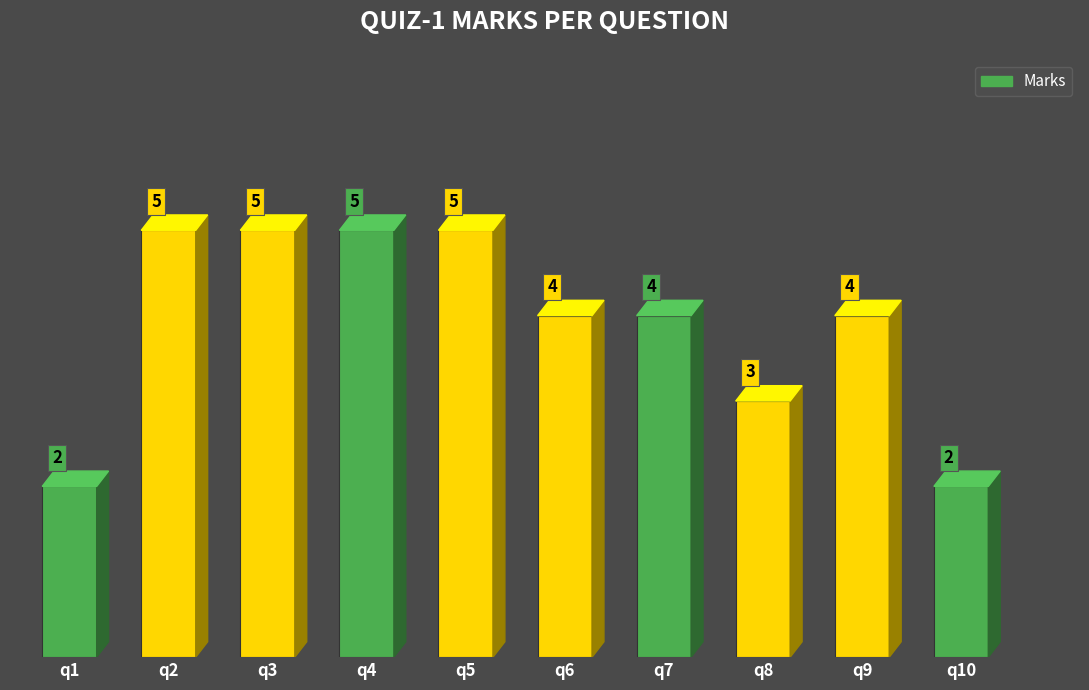

Reading left to right, list all the values displayed in this chart.

2	5	5	5	5	4	4	3	4	2